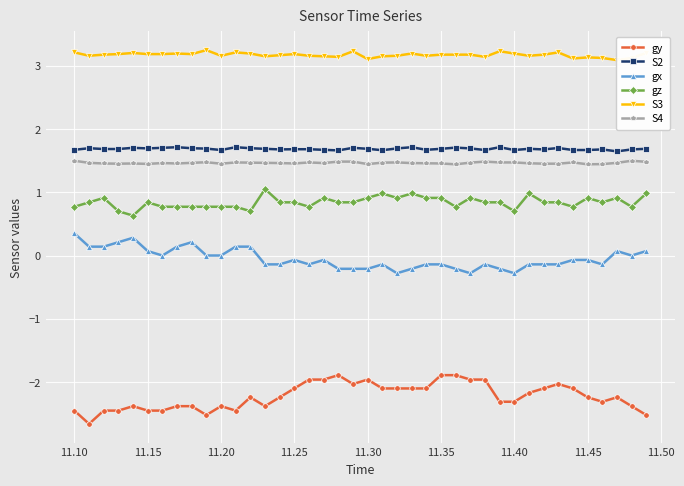

True or false: S2 has more than 1 interior local peaks.

True